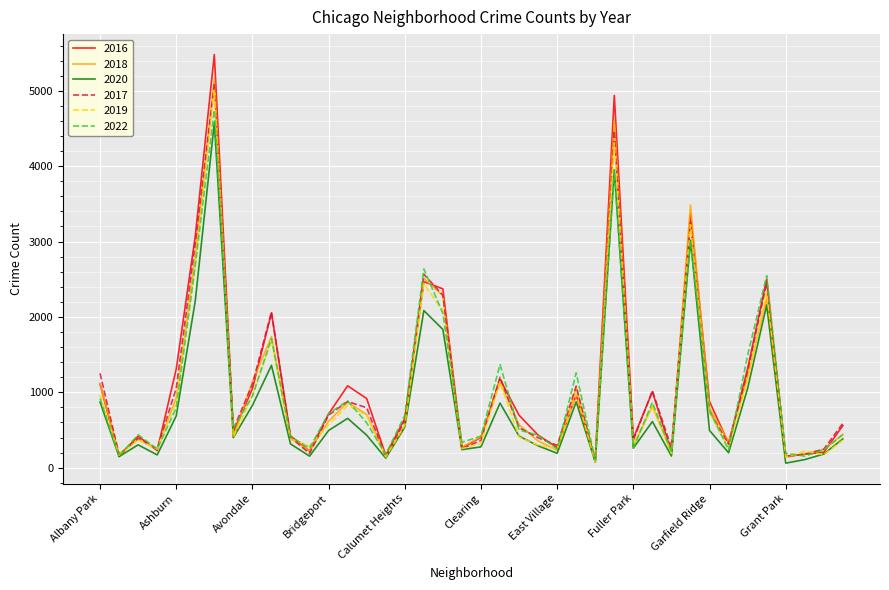

Which series has the widest spread of values?

2016